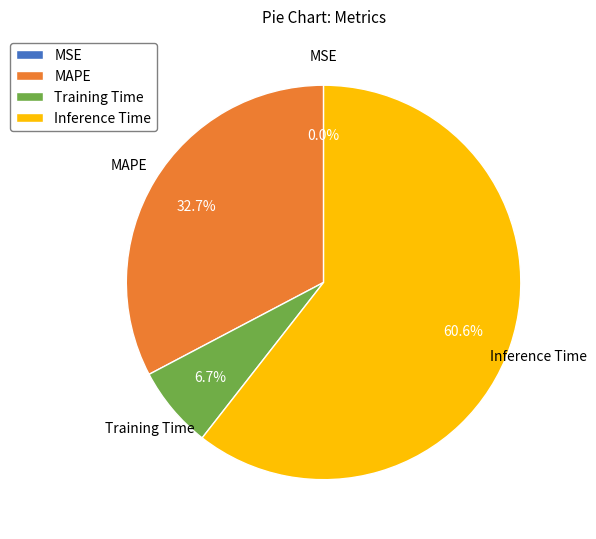

To the nearest percent, what is the difference between the largest and smallest slice percentages?

61%